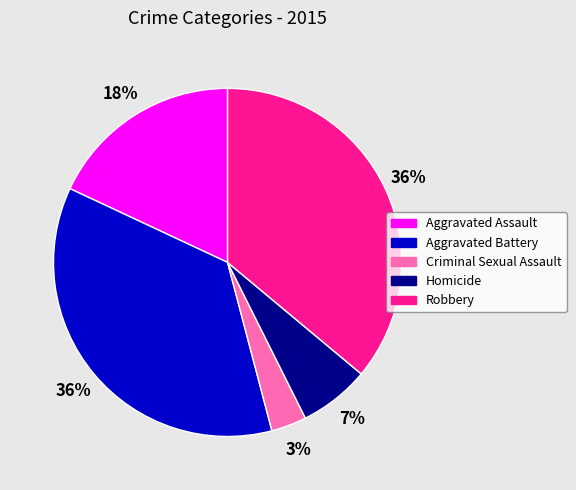

To the nearest percent, what is the difference between the Robbery and Aggravated Assault slice percentages?

18%